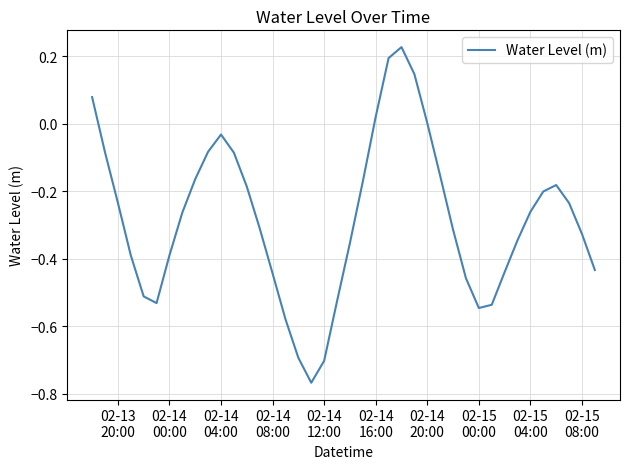

What is the difference between the maximum and minimum values?

1.0